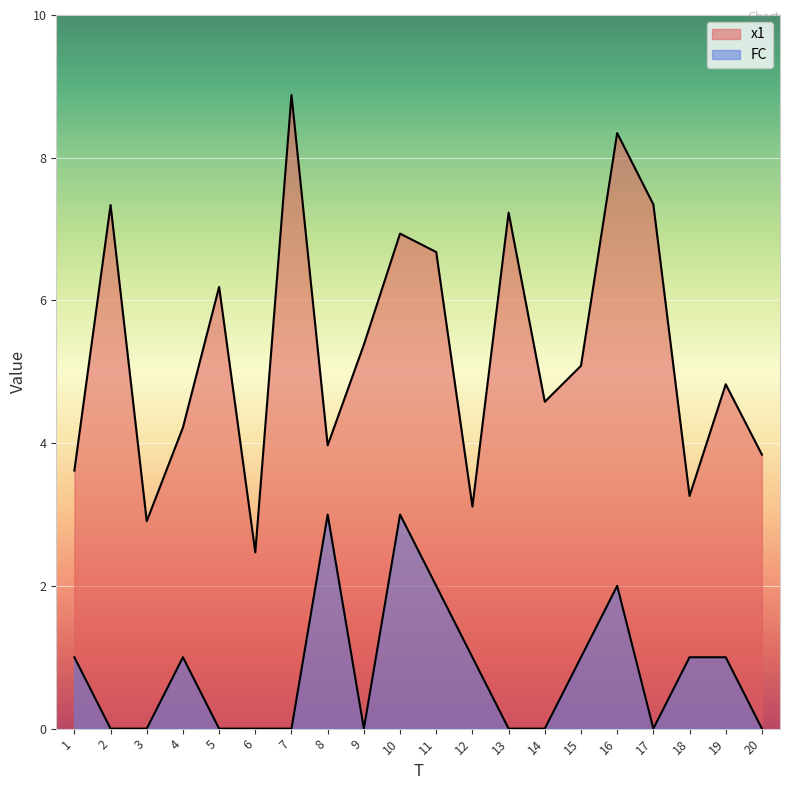

Where is the first local maximum for FC?

4